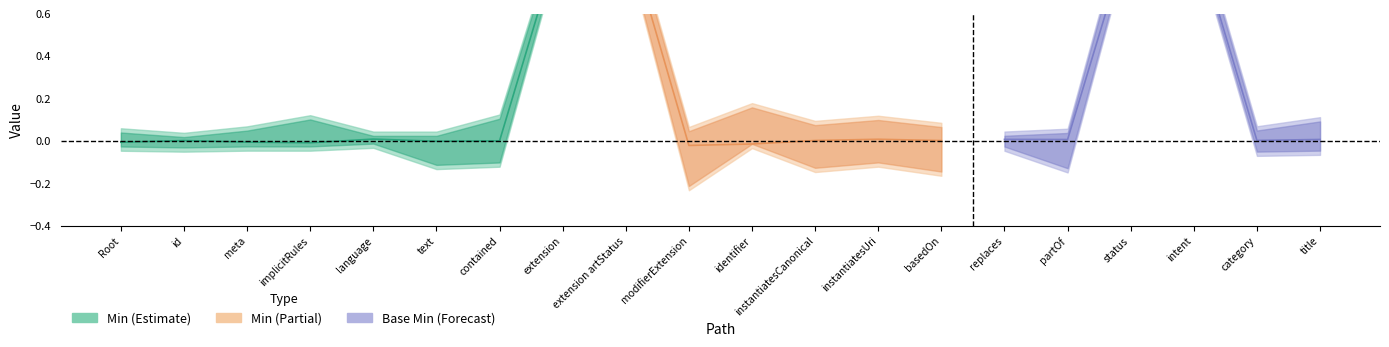

How many data points in Min are above 0?

4